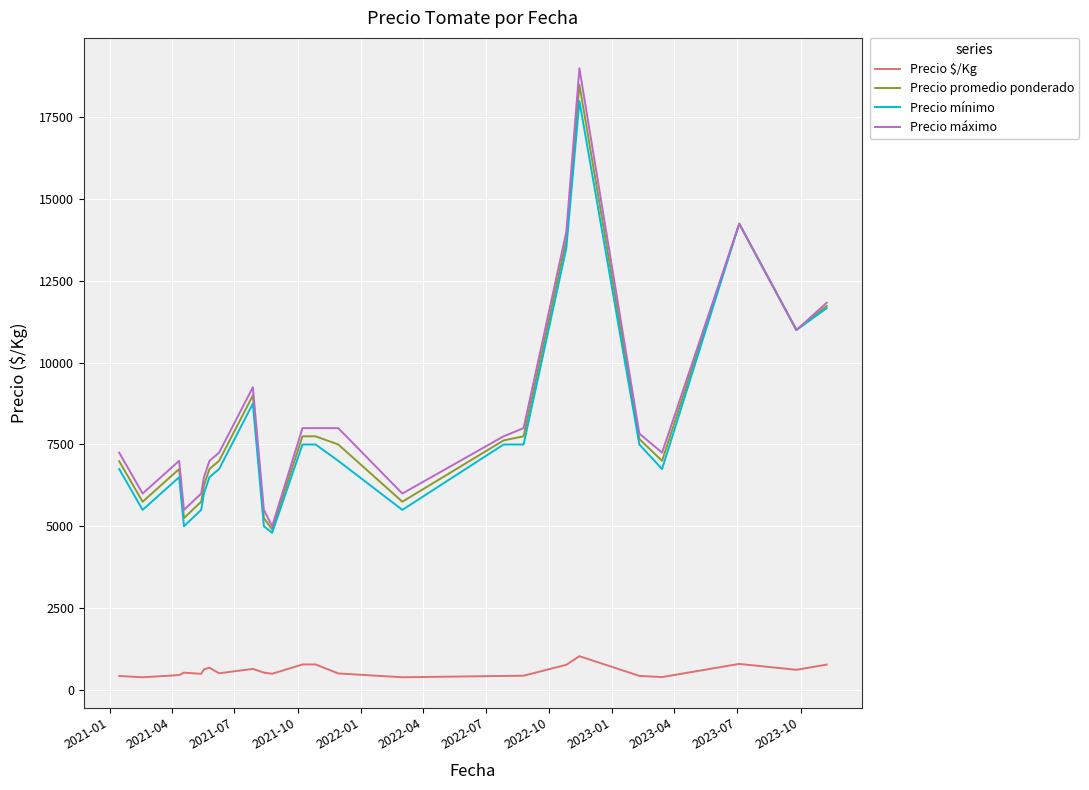

What is the maximum value shown in the chart?

19000.0